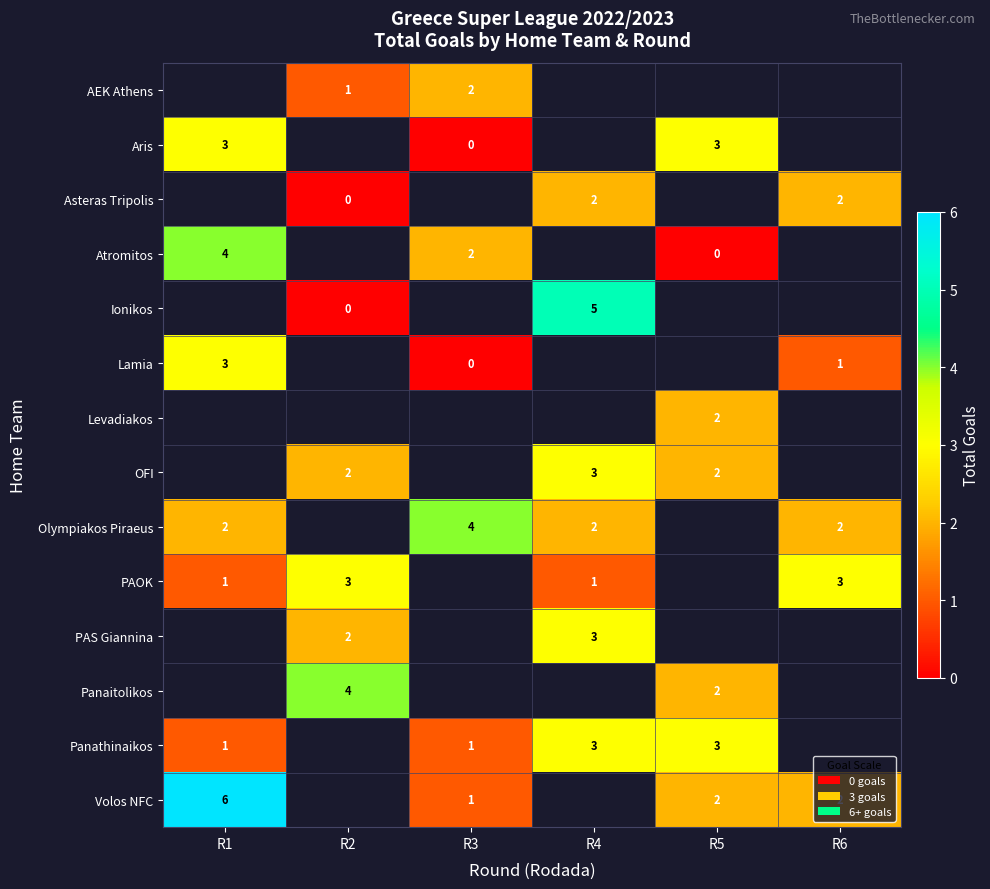

At which category does the chart reach its peak across all series?

R1